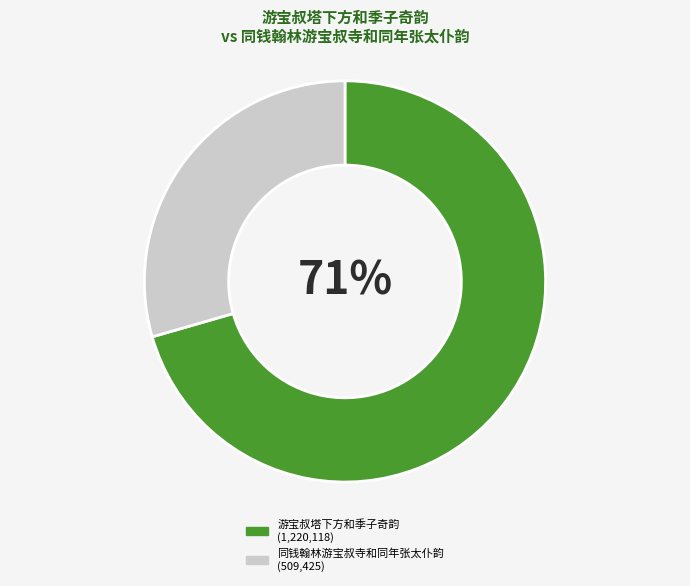

Do 同钱翰林游宝叔寺和同年张太仆韵 and 游宝叔塔下方和季子奇韵 together represent more than half of the pie?

Yes